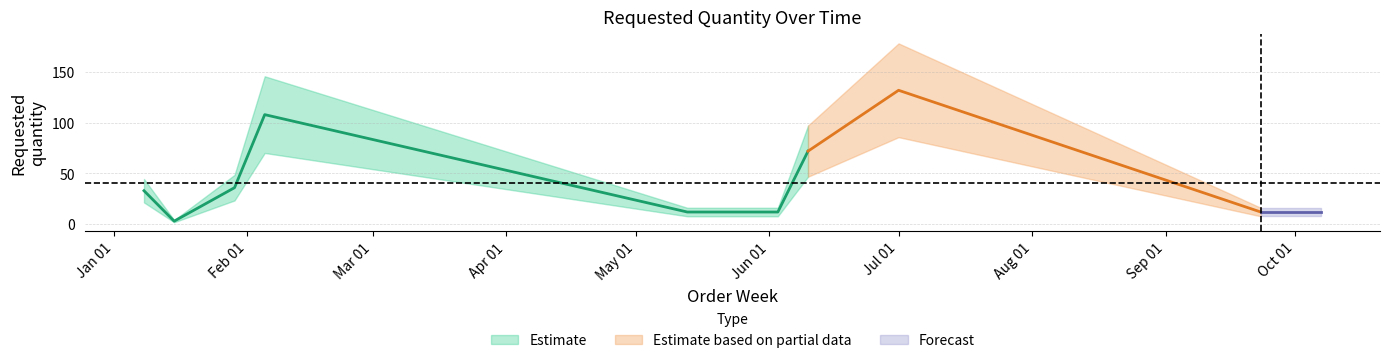

What is the average value?

40